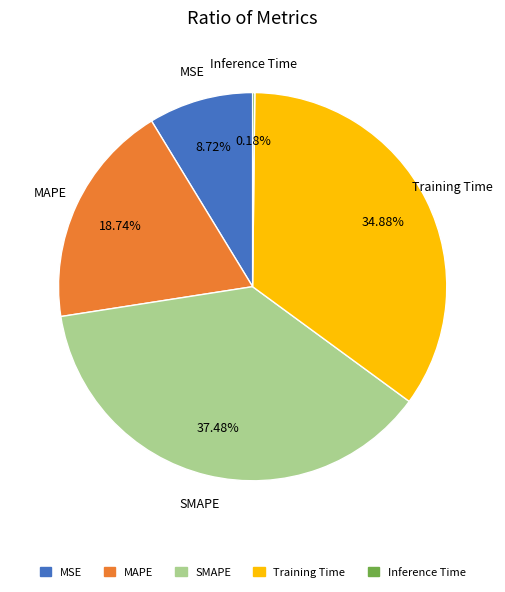

Which slice is the largest?

SMAPE